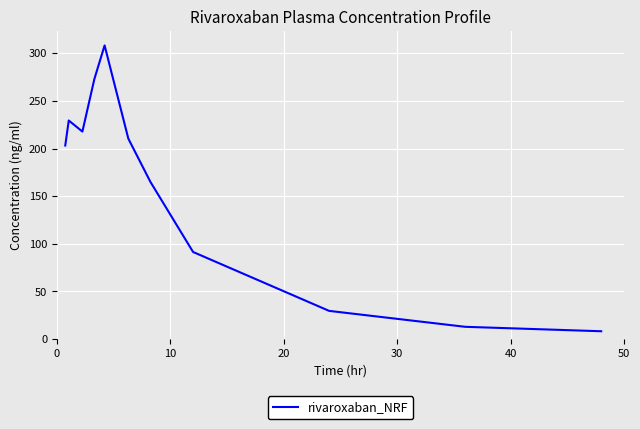

What is the maximum value shown in the chart?

308.3